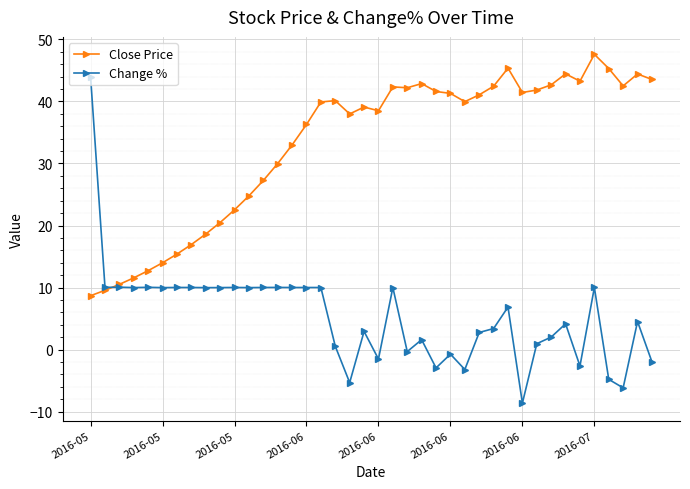

What is the minimum value for Change %?

-8.6